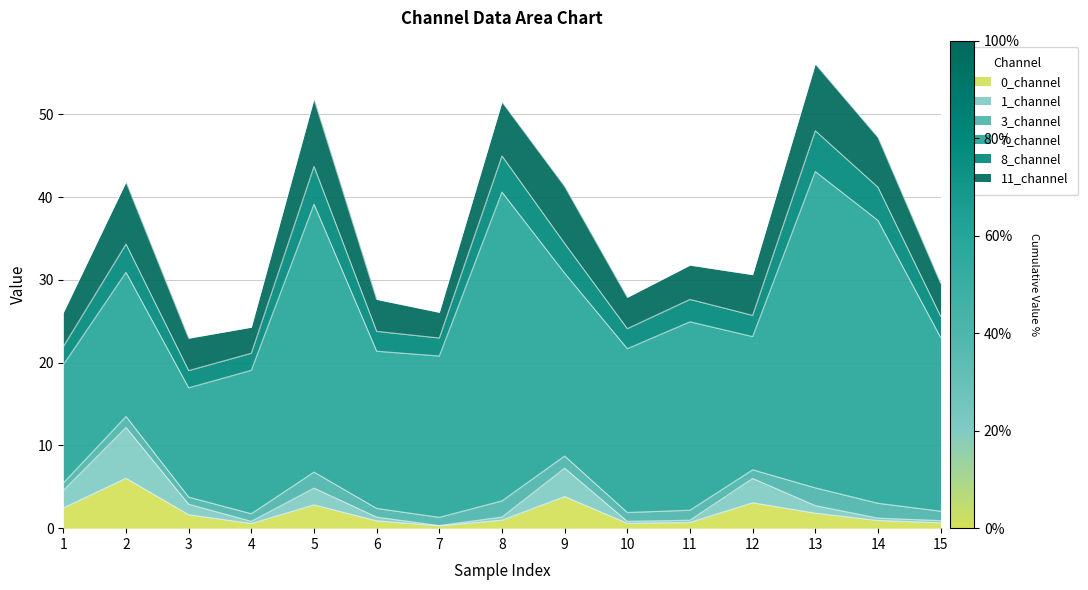

The value of 0_channel at 7 is 0.5. True or false?

False